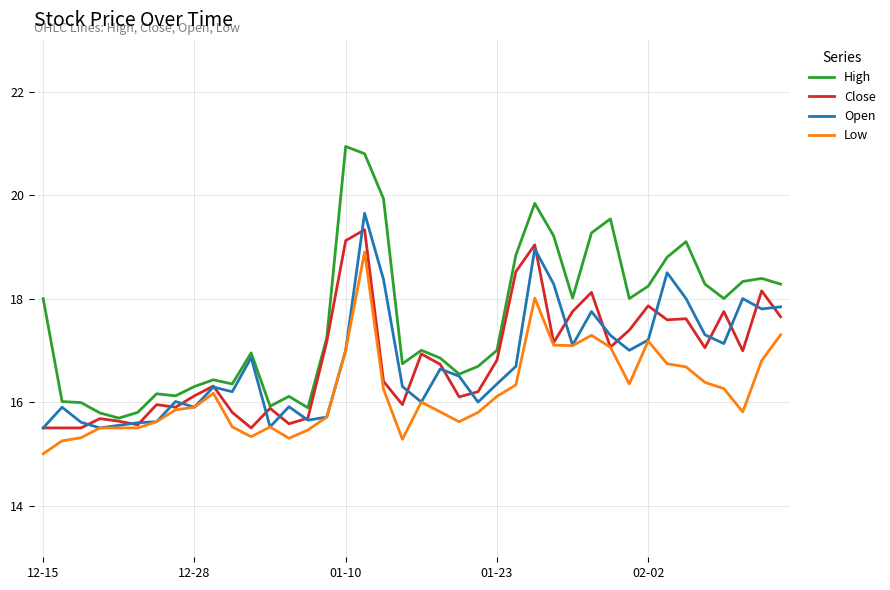

What is the minimum value for Open?

15.5